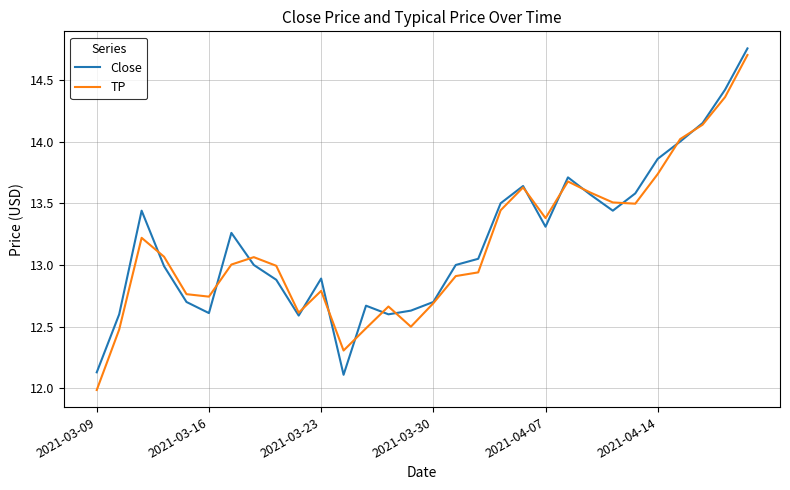

What is the average value of the Close series?

13.2